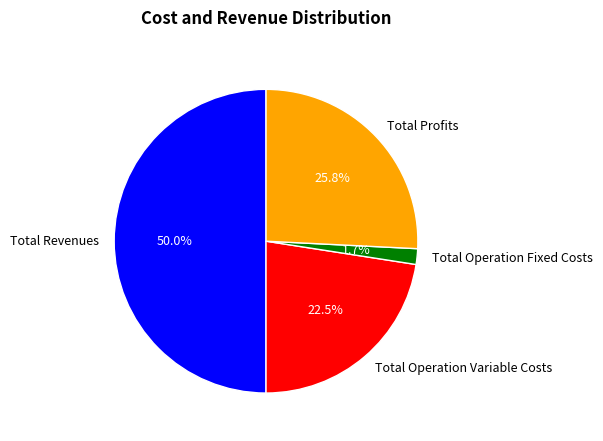

What is the smallest slice in the pie chart?

Total Operation Fixed Costs